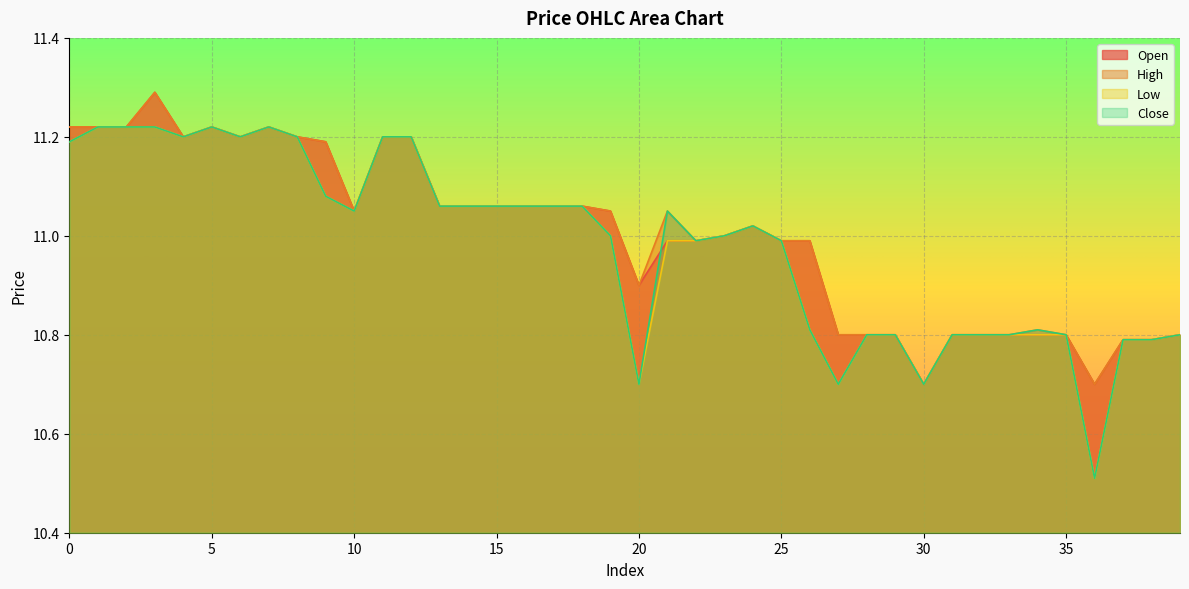

How many lines are shown in the chart?

4